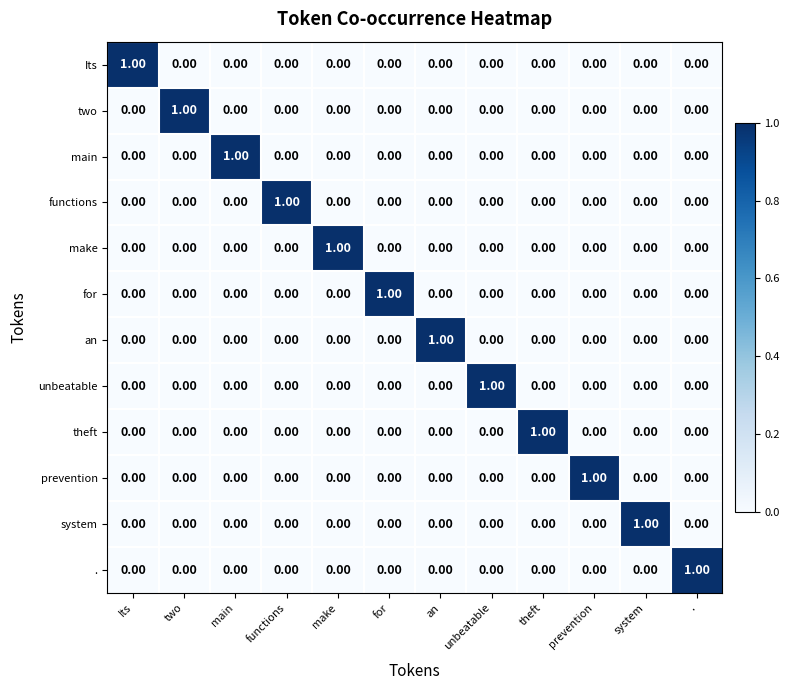

How many values in the an series exceed 0?

1